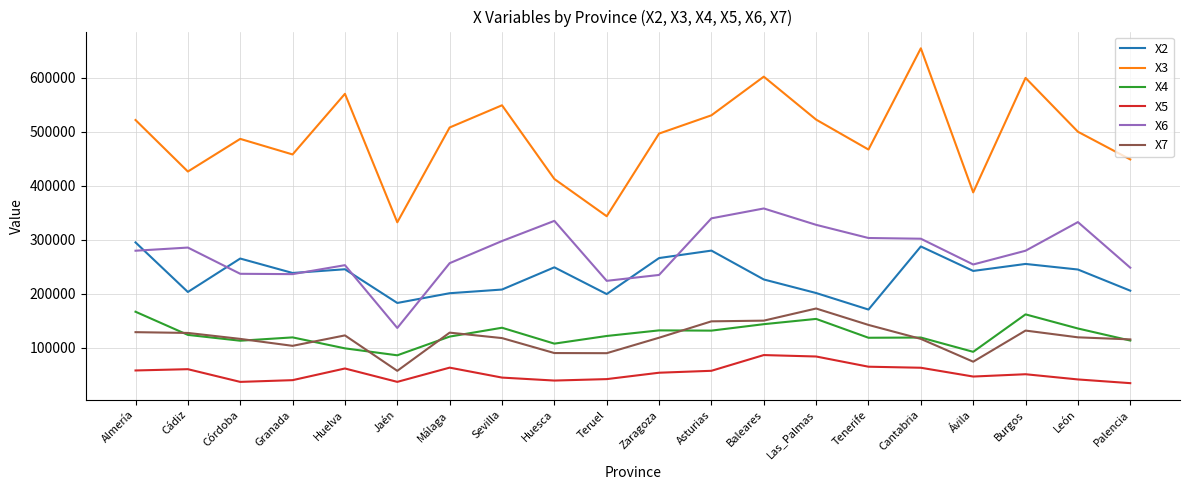

What is the total value across all series at Ávila?

1099600